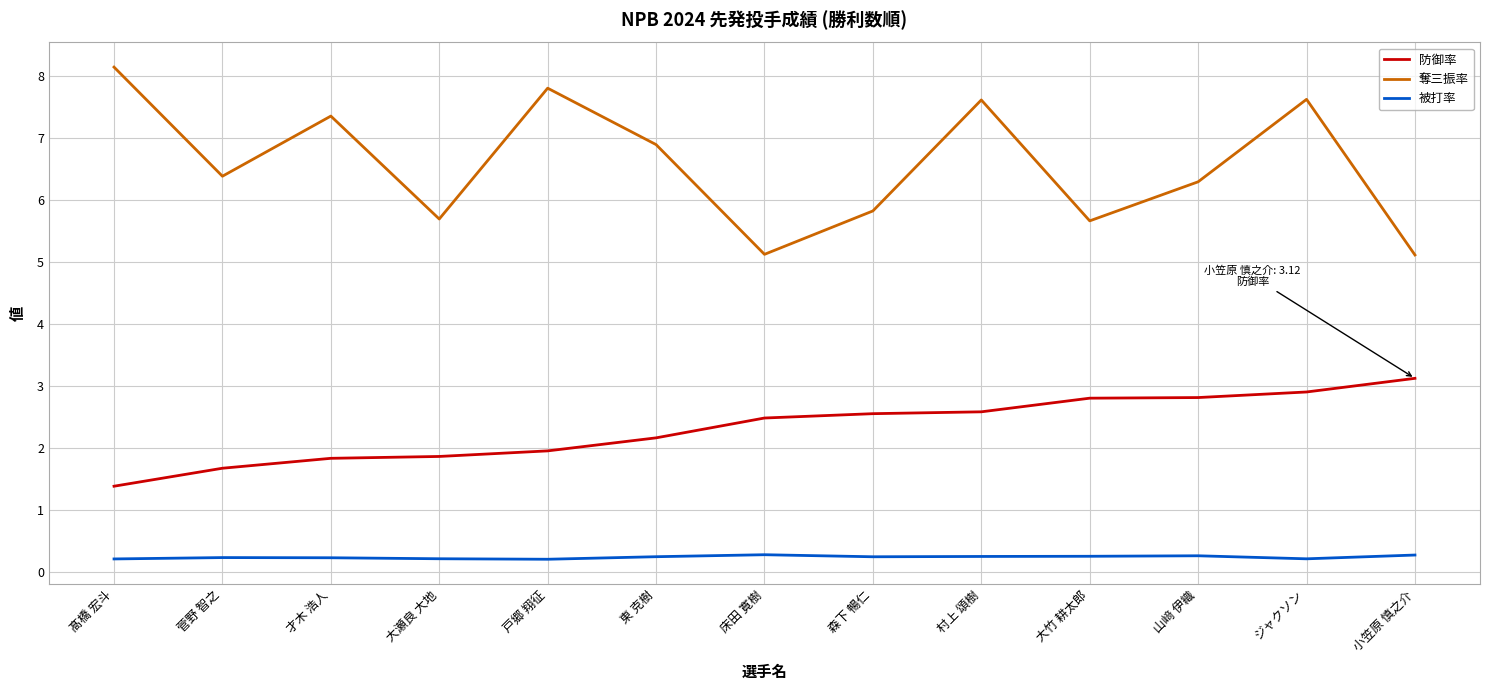

Is the value of 被打率 at 才木 浩人 greater than the value of 奪三振率 at 村上 頌樹?

No